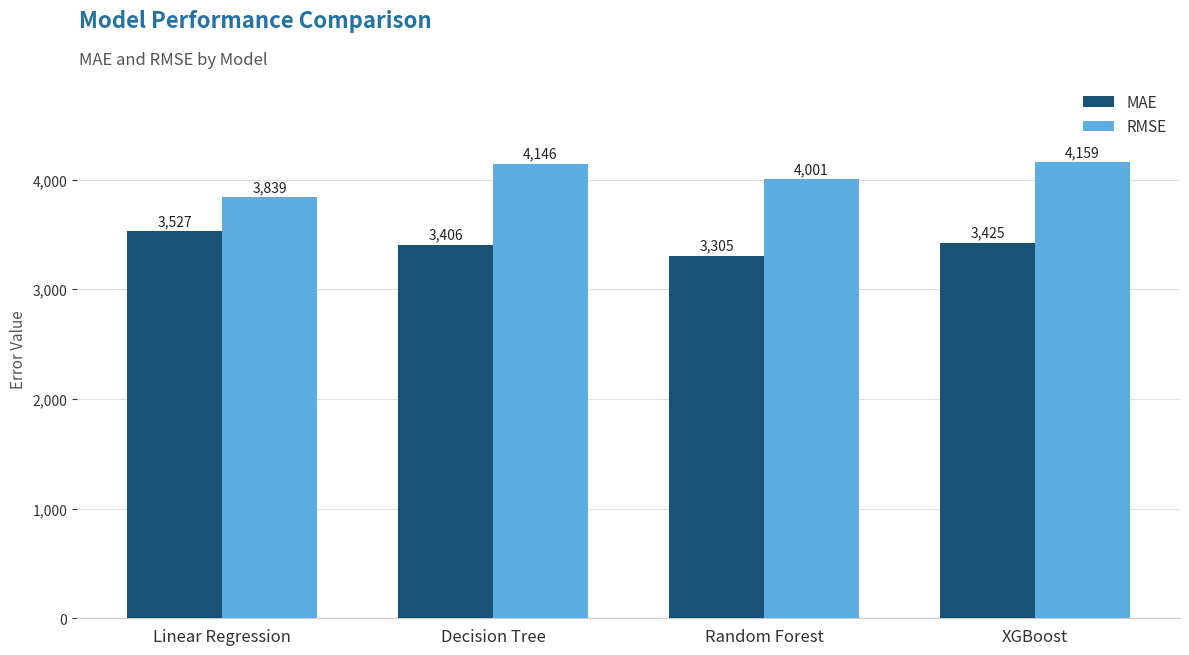

What are all the series names shown in the legend?

MAE, RMSE